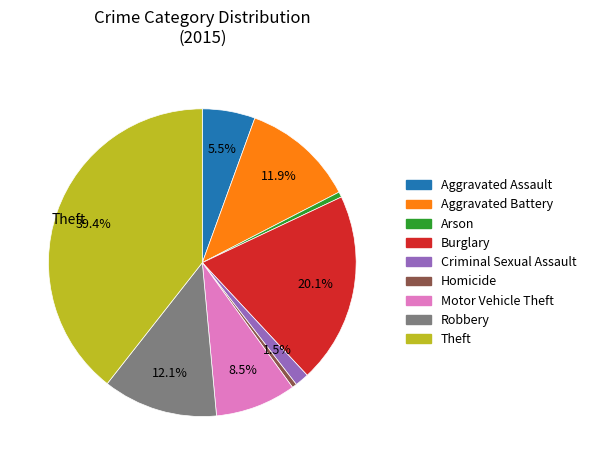

To the nearest percent, what is the difference between the largest and smallest slice percentages?

39%